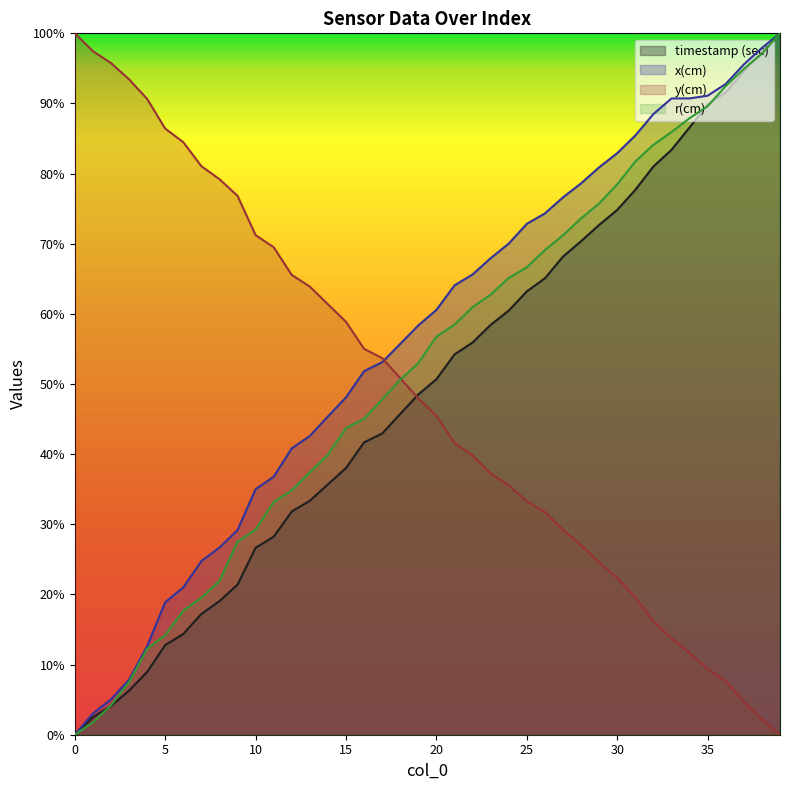

True or false: timestamp (sec) has a value of 0.1 at 4.

True